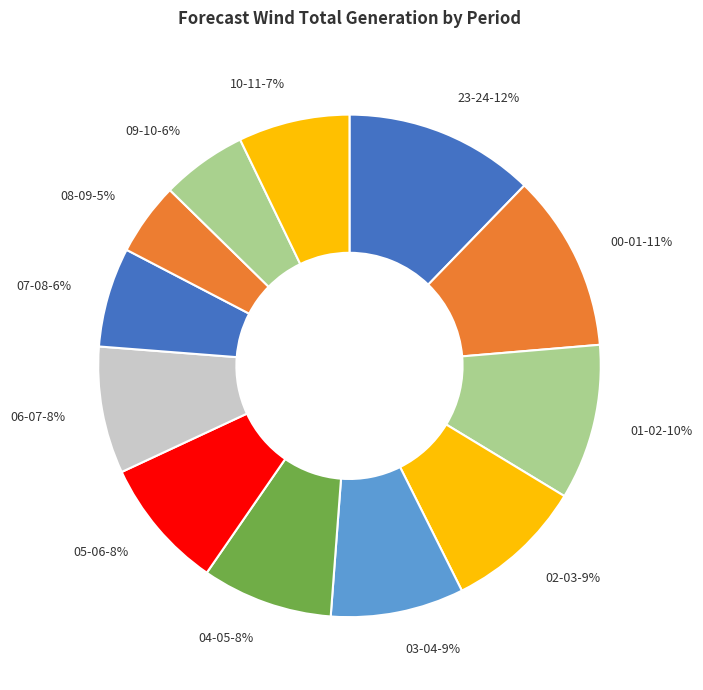

How many segments does this pie chart have?

12